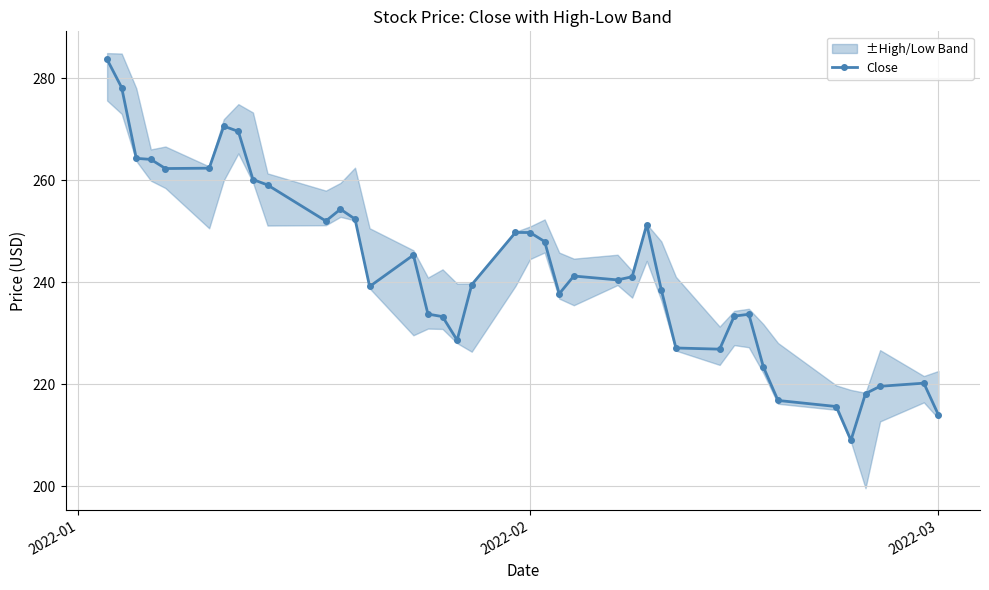

Does the chart have visible grid lines?

Yes